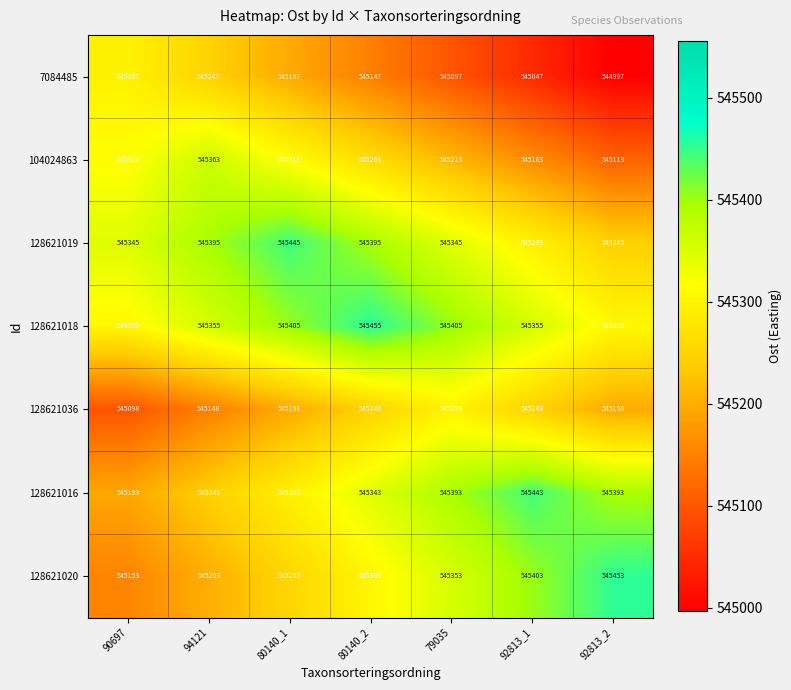

At which label is 128621020 closest to 545303?

80140_2